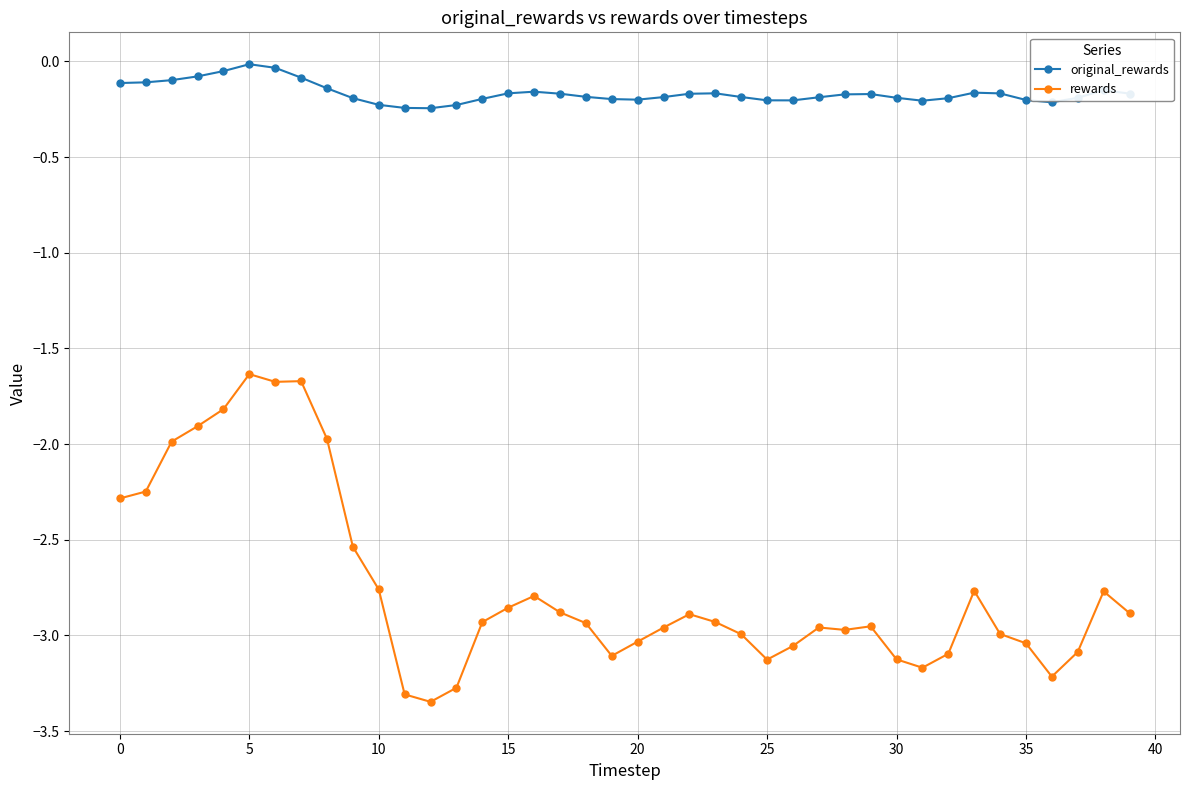

Which series has the largest total across all categories?

original_rewards